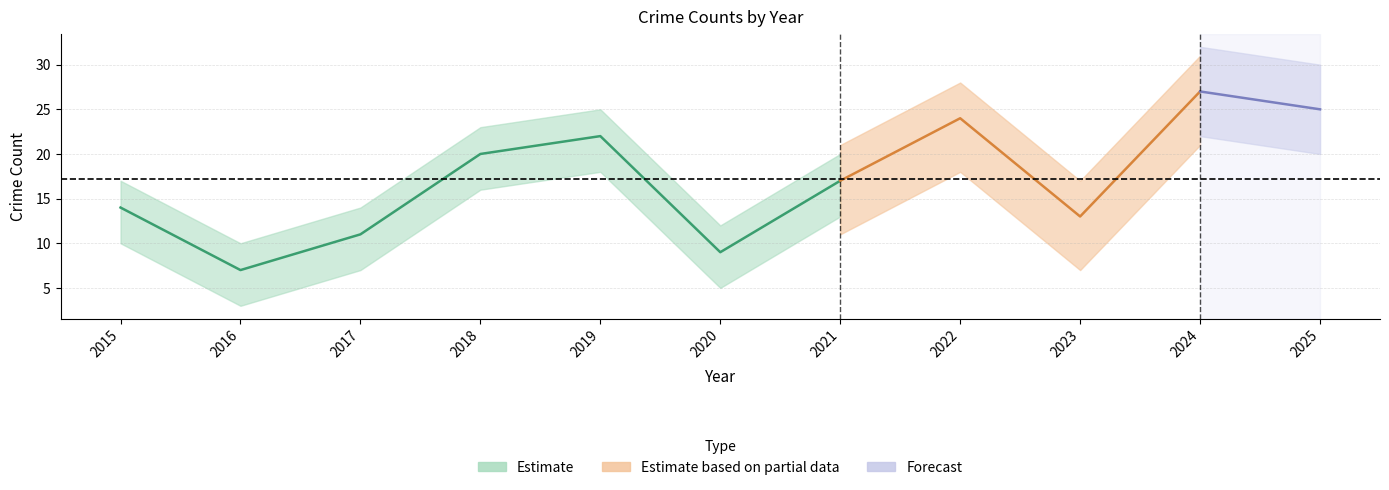

At which label is Total closest to 17?

2021